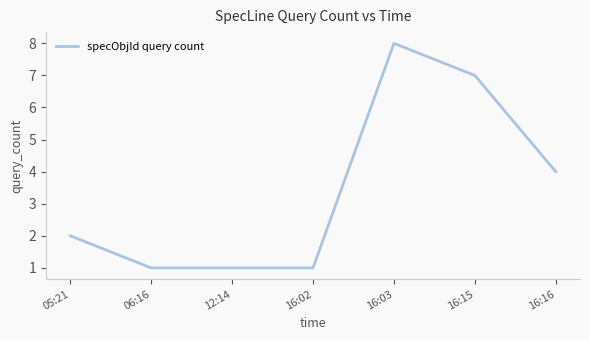

What position from the left is 12:14?

3